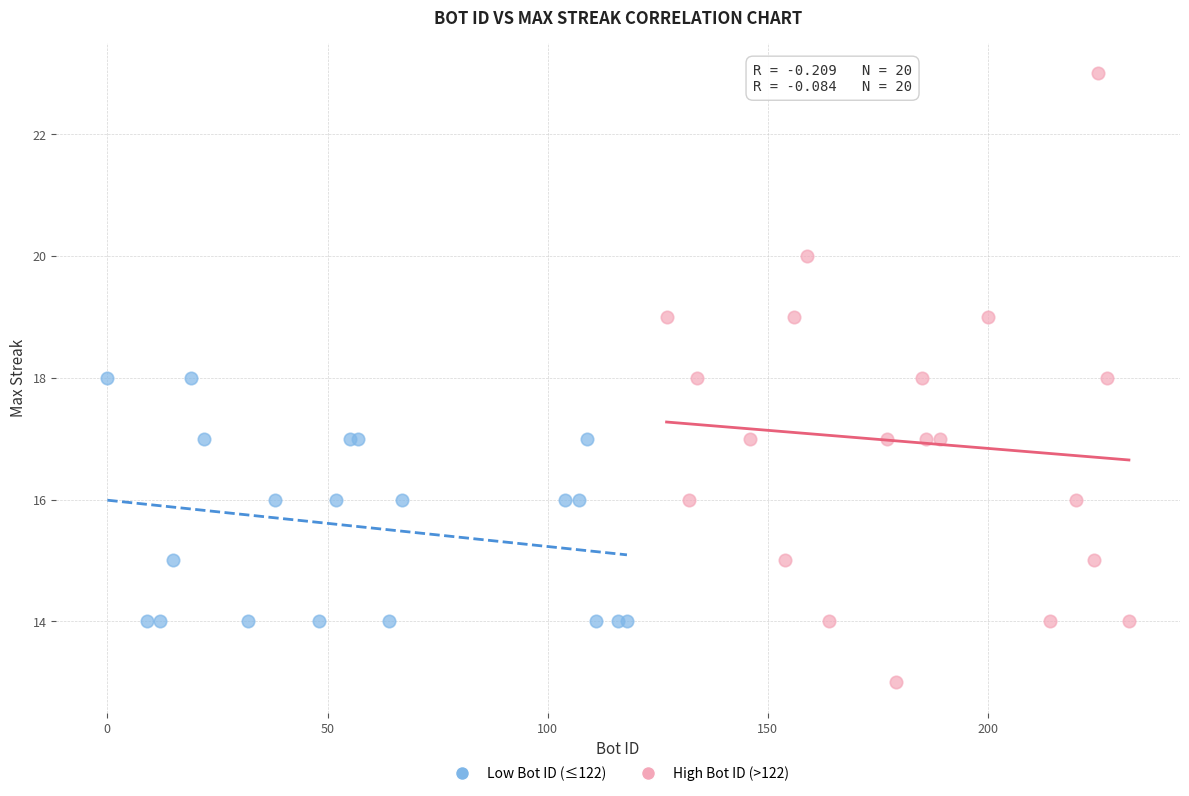

Which series has the largest Y range (max minus min)?

High Bot ID (>122)